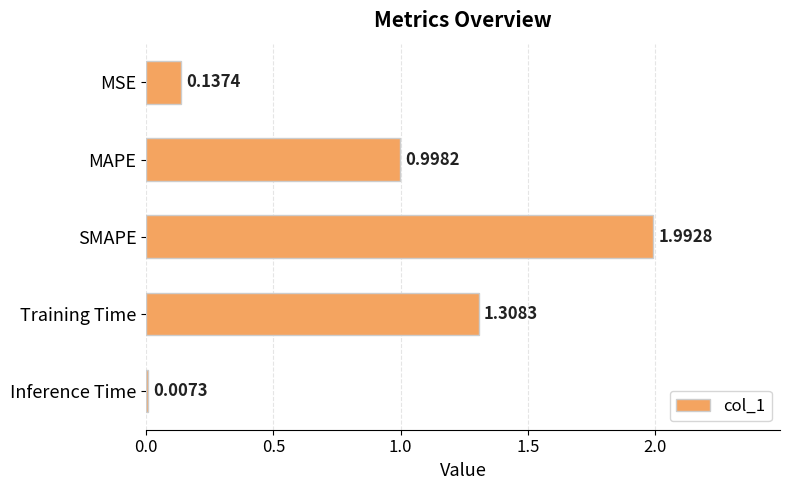

Where is the data nearest to the value 1?

MAPE